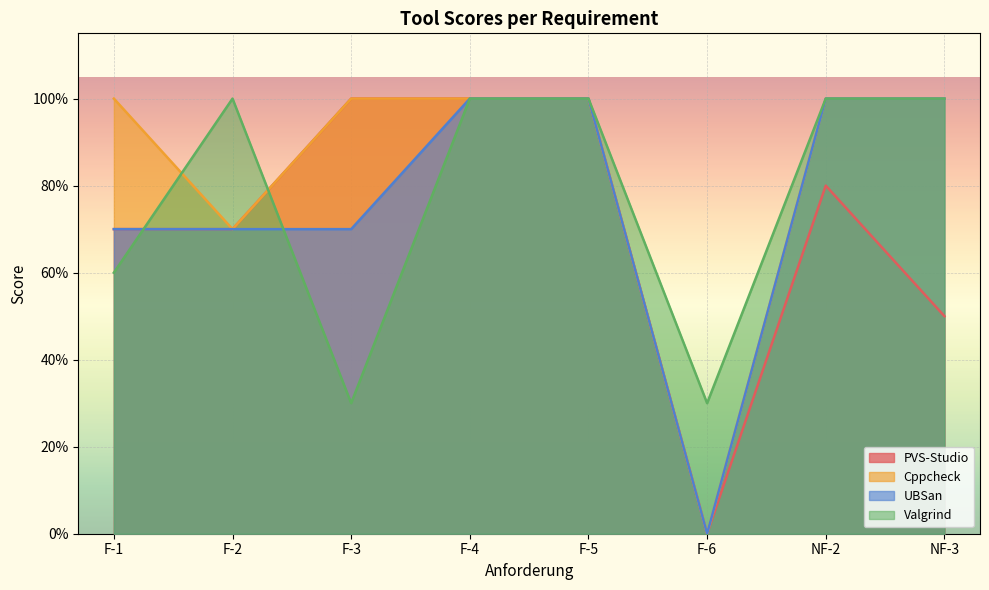

What is the sum of all PVS-Studio values?

5.7